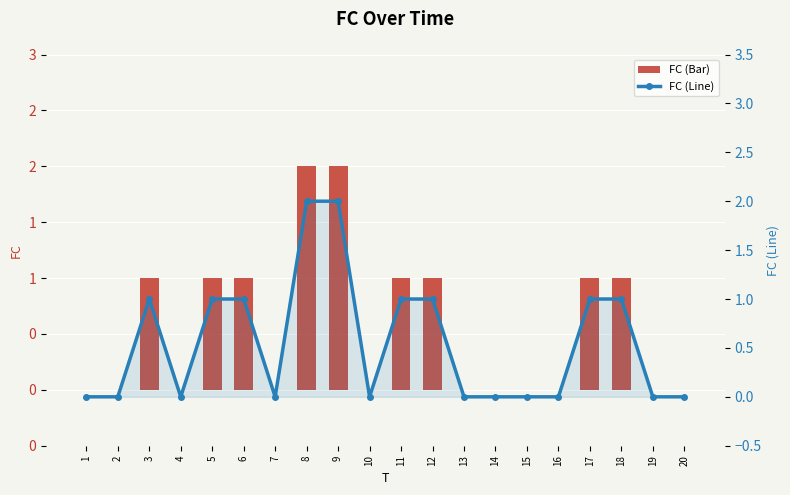

Reading left to right, transcribe all the data shown in this chart.

FC (Bar): 1=0	2=0	3=1	4=0	5=1	6=1	7=0	8=2	9=2	10=0	11=1	12=1	13=0	14=0	15=0	16=0	17=1	18=1	19=0	20=0
FC (Line): 1=0	2=0	3=1	4=0	5=1	6=1	7=0	8=2	9=2	10=0	11=1	12=1	13=0	14=0	15=0	16=0	17=1	18=1	19=0	20=0